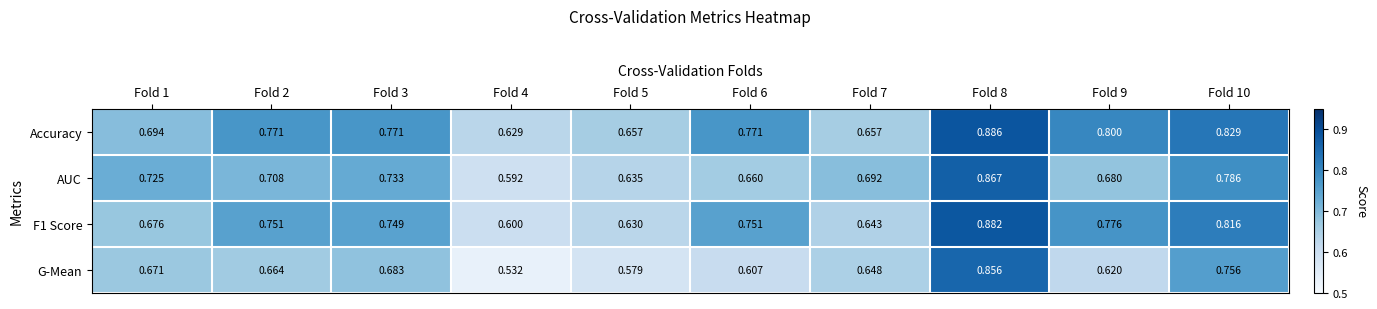

Rank the series by their maximum value, from lowest to highest.

G-Mean, AUC, F1 Score, Accuracy